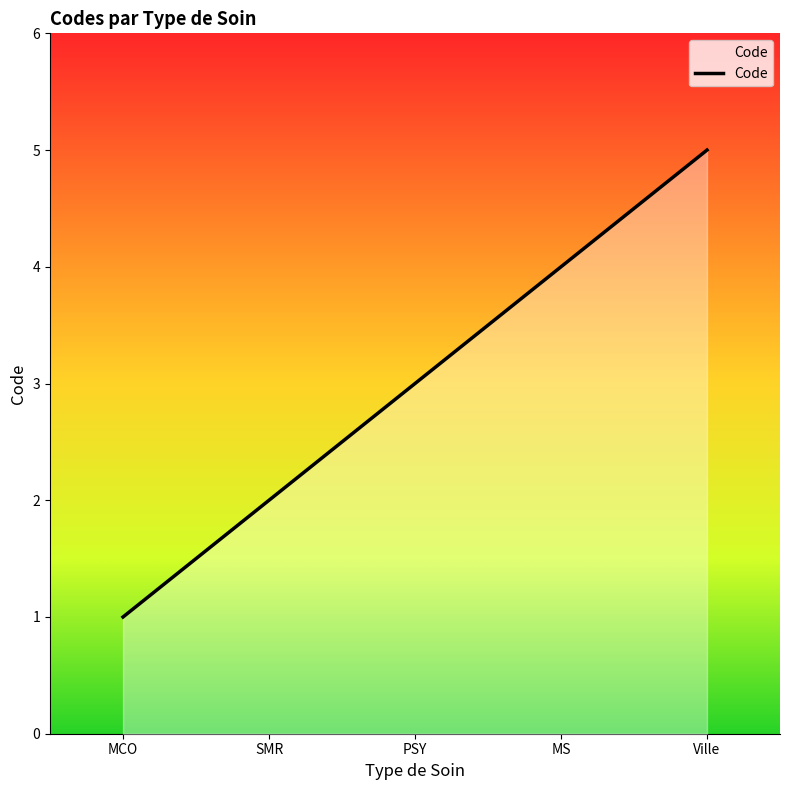

Is it true that the value at MS is 3?

False